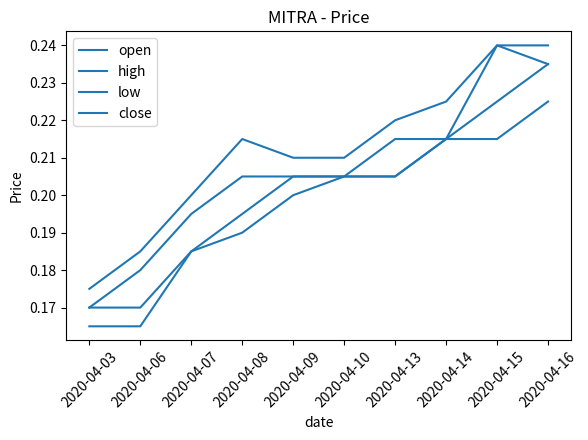

What is the greatest value displayed?

0.2